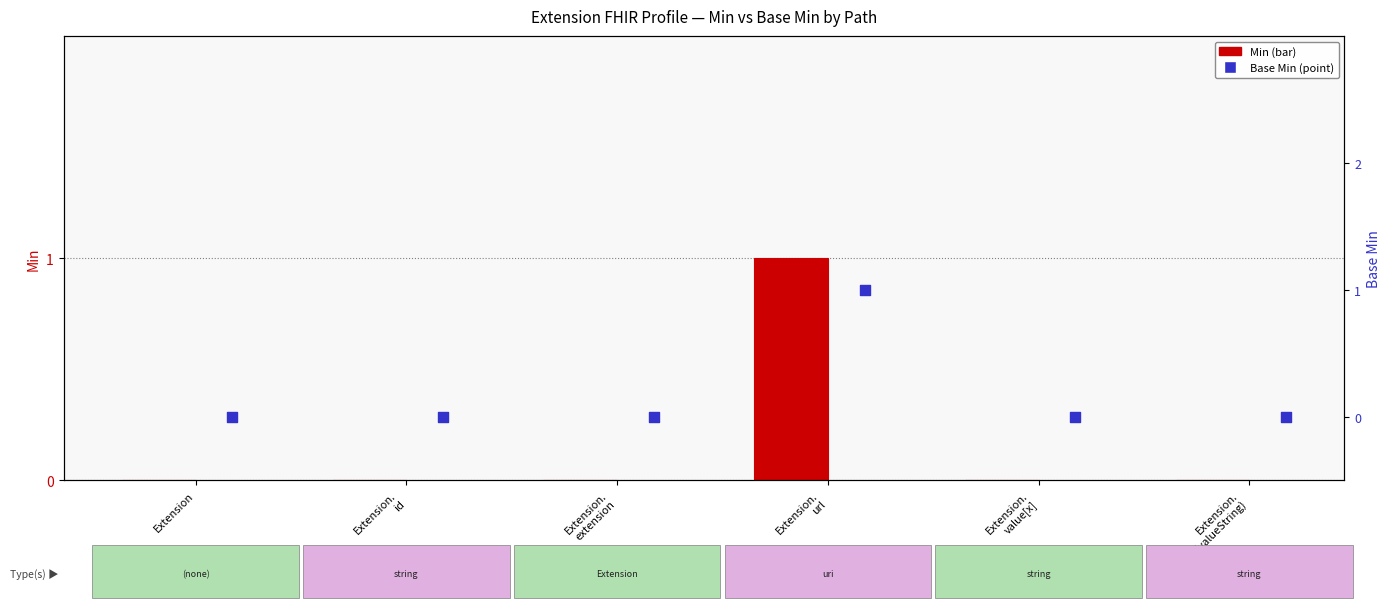

Which series contains the lowest Y value?

Min